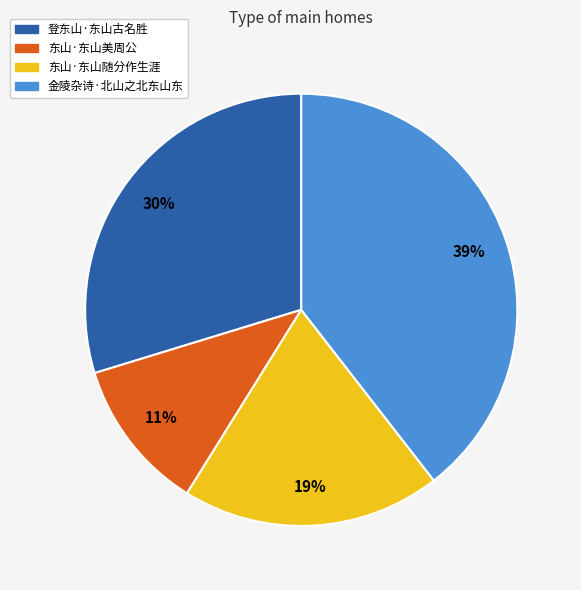

Rank the categories by value from highest to lowest.

金陵杂诗·北山之北东山东, 登东山·东山古名胜, 东山·东山随分作生涯, 东山·东山美周公